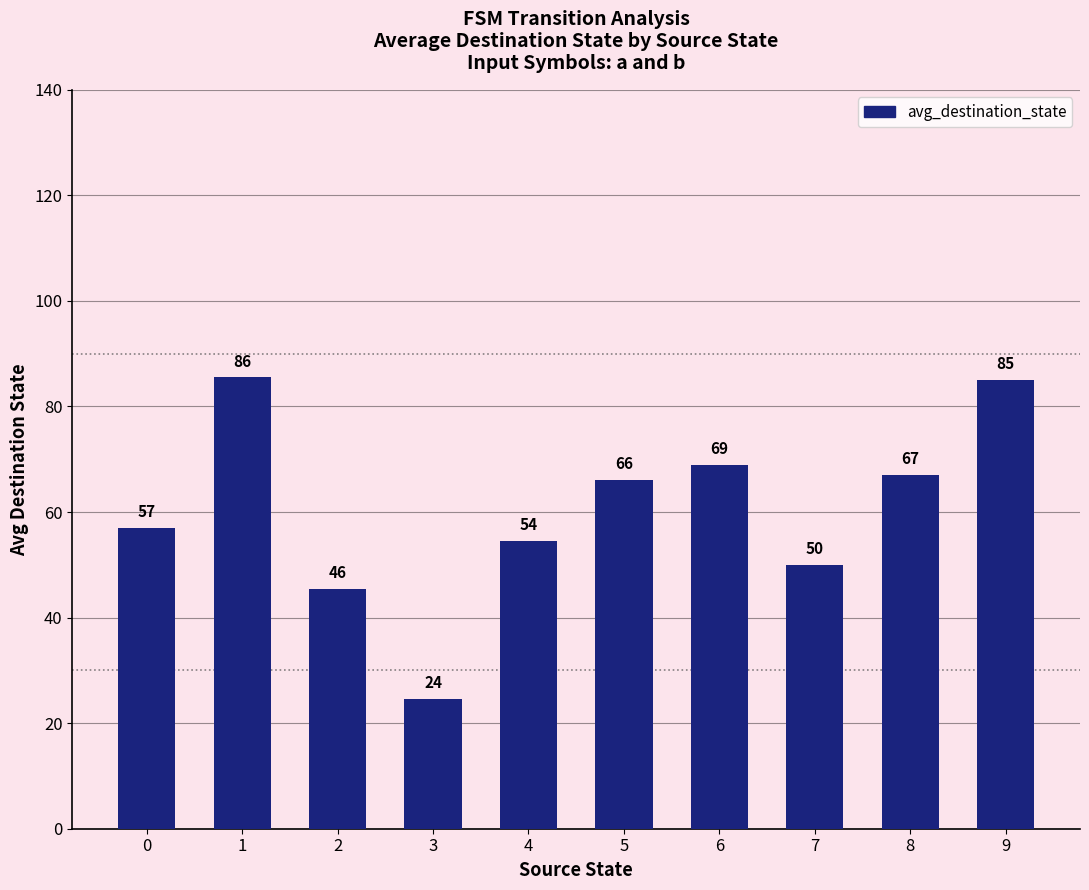

What is the value of the 3rd bar from the left?

45.5